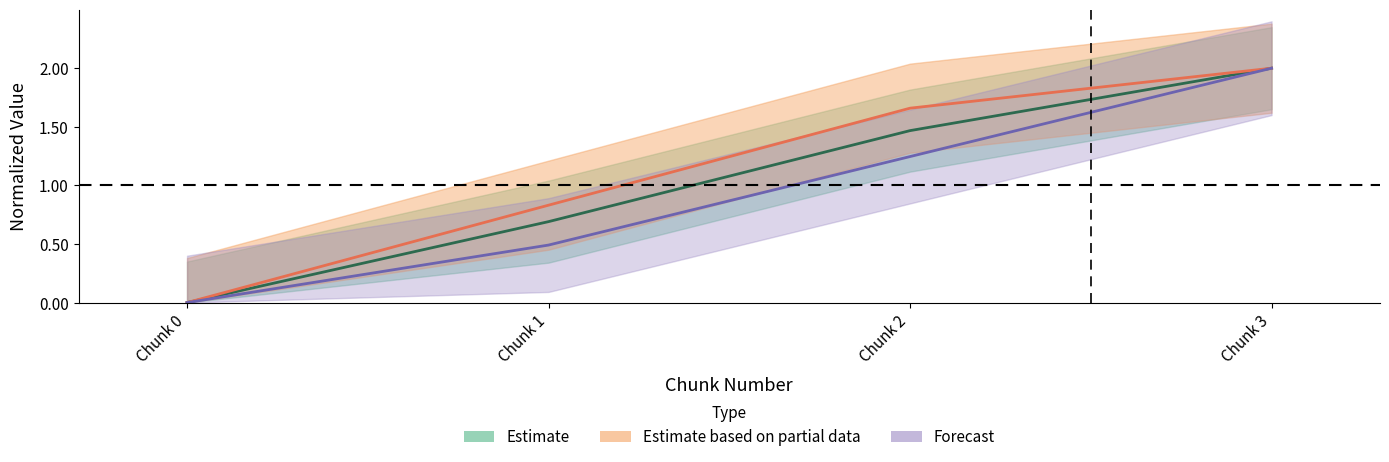

True or false: system_time has a value of 0.3 at Chunk 1.

False